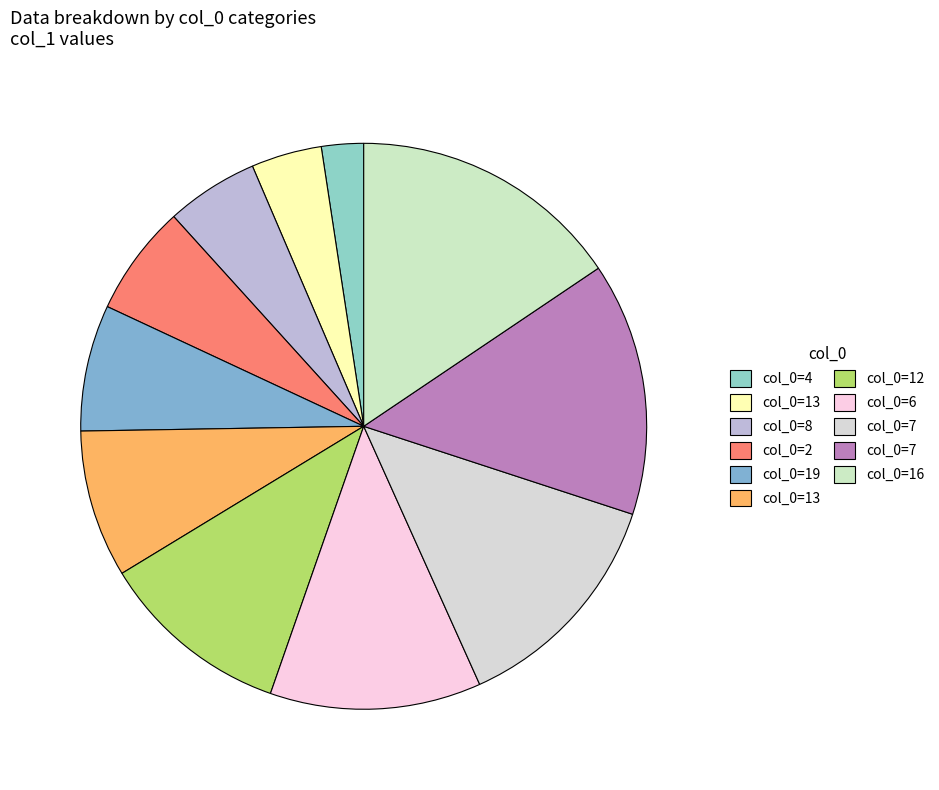

Is there a majority slice in this chart?

No